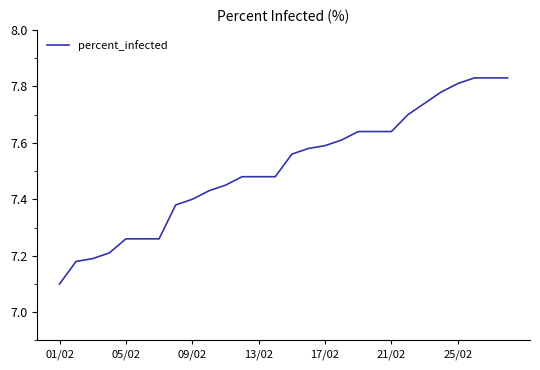

What is the smallest value displayed?

7.1